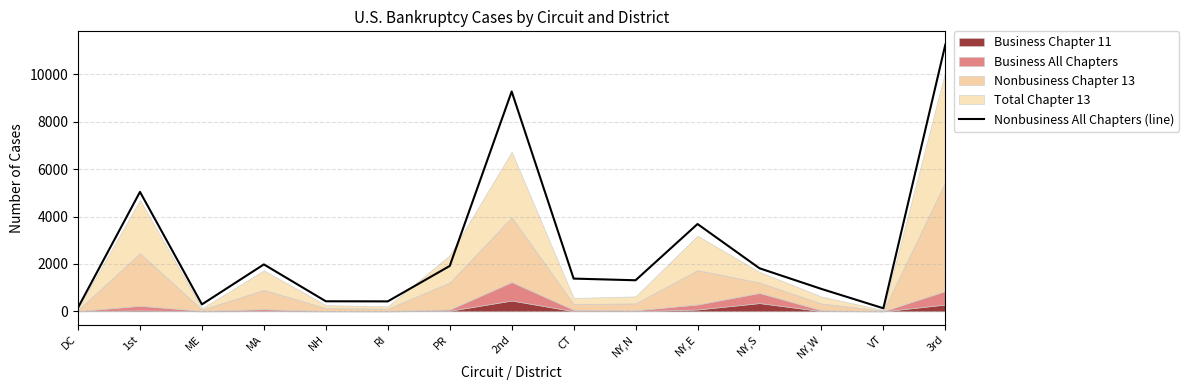

At which label does the data first exceed 1383?

1st